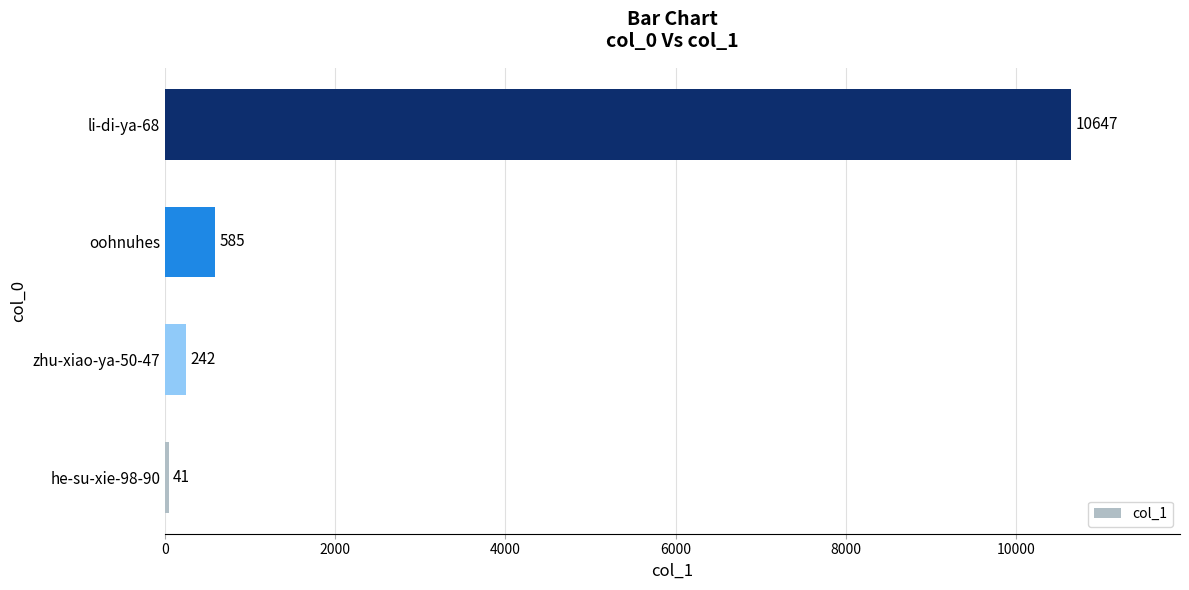

How many series are shown in this chart?

1